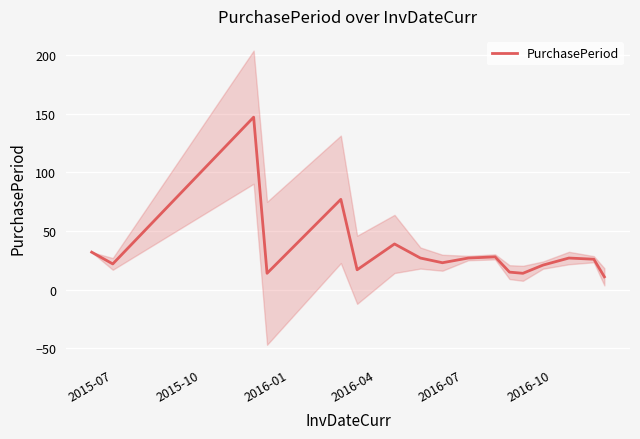

What is the minimum value for PurchasePeriod?

11